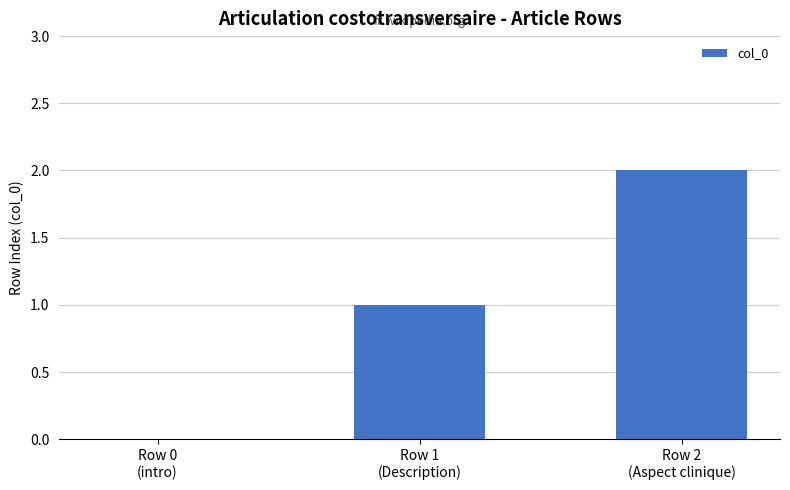

Between Row 2
(Aspect clinique) and Row 0
(intro), which is larger?

Row 2
(Aspect clinique)